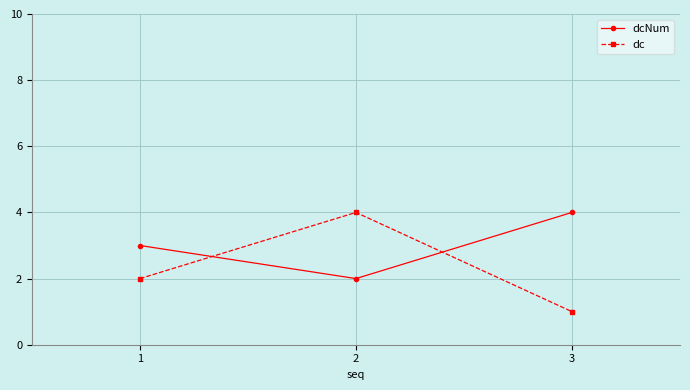

Which series has the widest spread of values?

dc